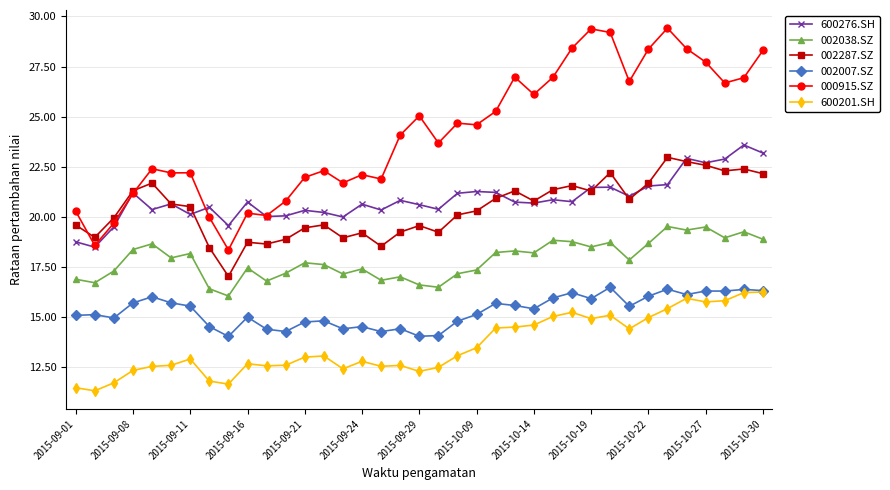

True or false: 600201.SH and 600276.SH cross at least once.

False